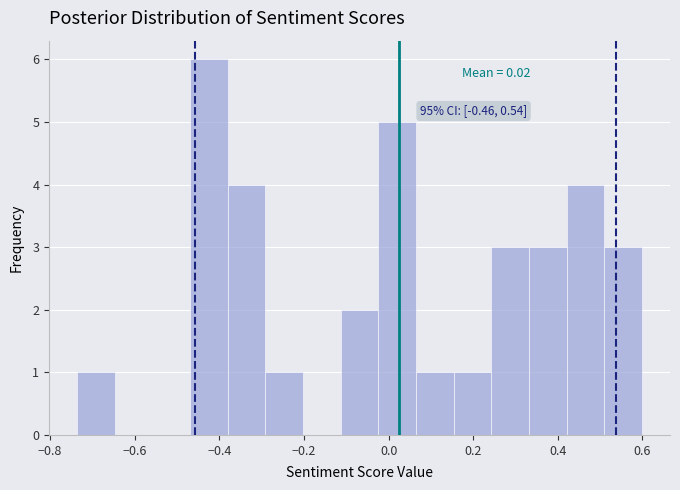

Over which range of the x-axis is the bar tallest?

-0.46 to -0.38